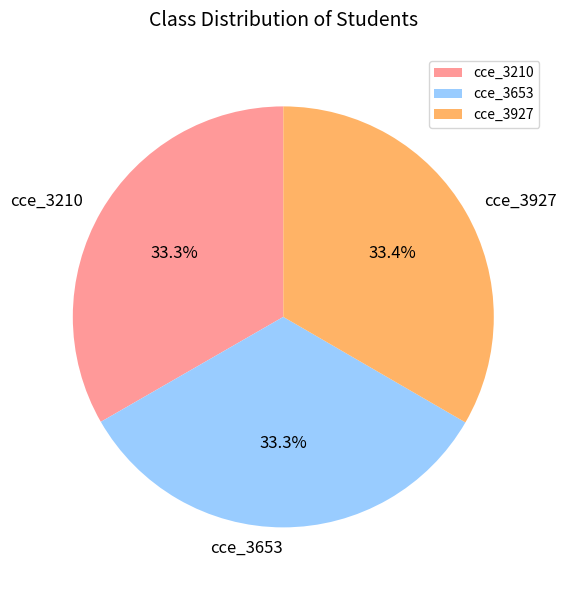

What percentage is the cce_3210 slice, to the nearest percent?

33%